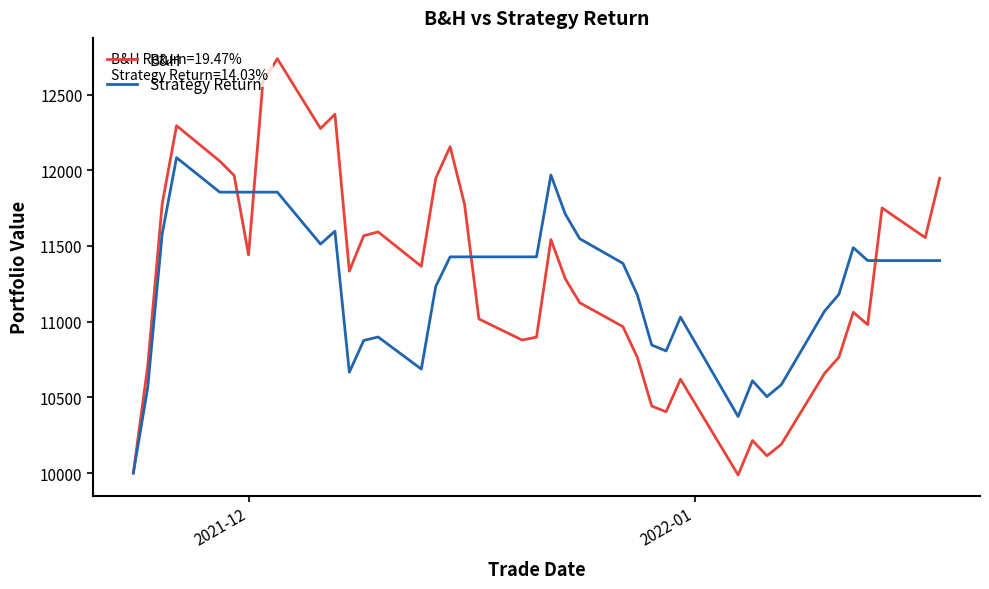

List the series in order of their peak value, lowest first.

Strategy Return, B&H